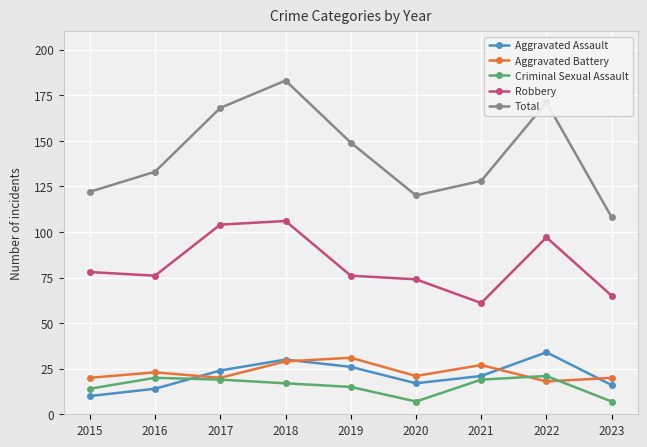

What is the difference between the maximum and minimum values in the Total series?

75